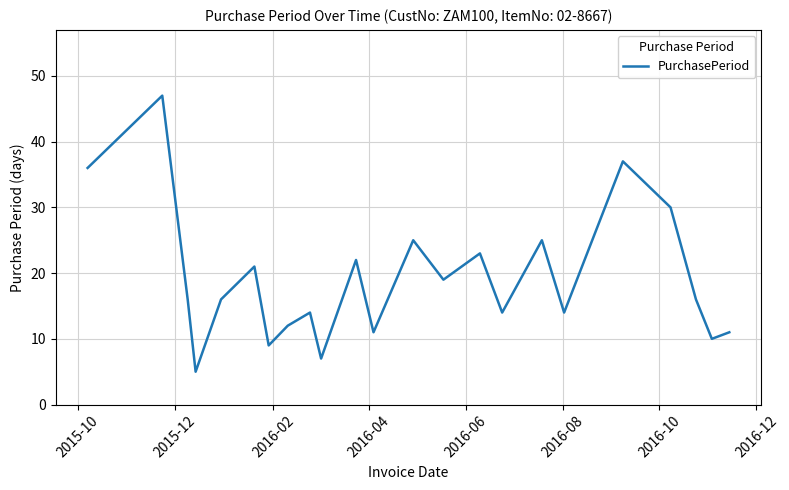

What is the smallest value displayed?

5